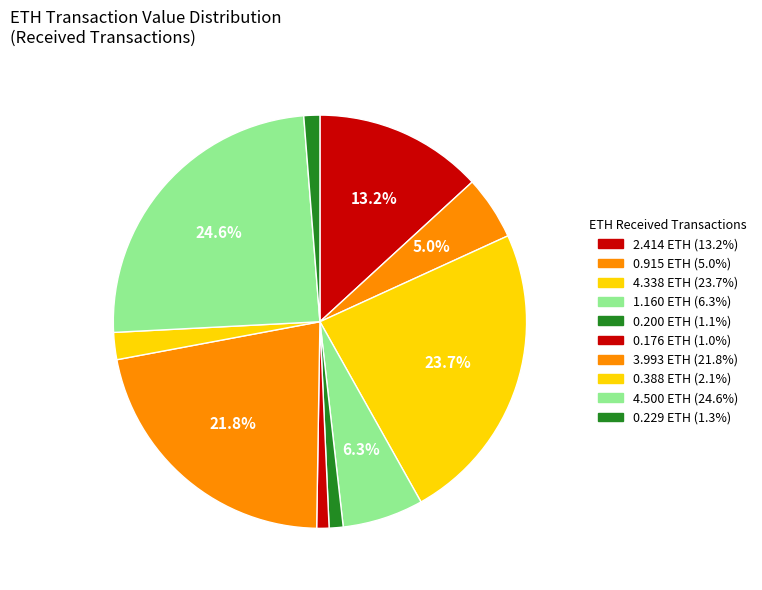

How many segments does this pie chart have?

10